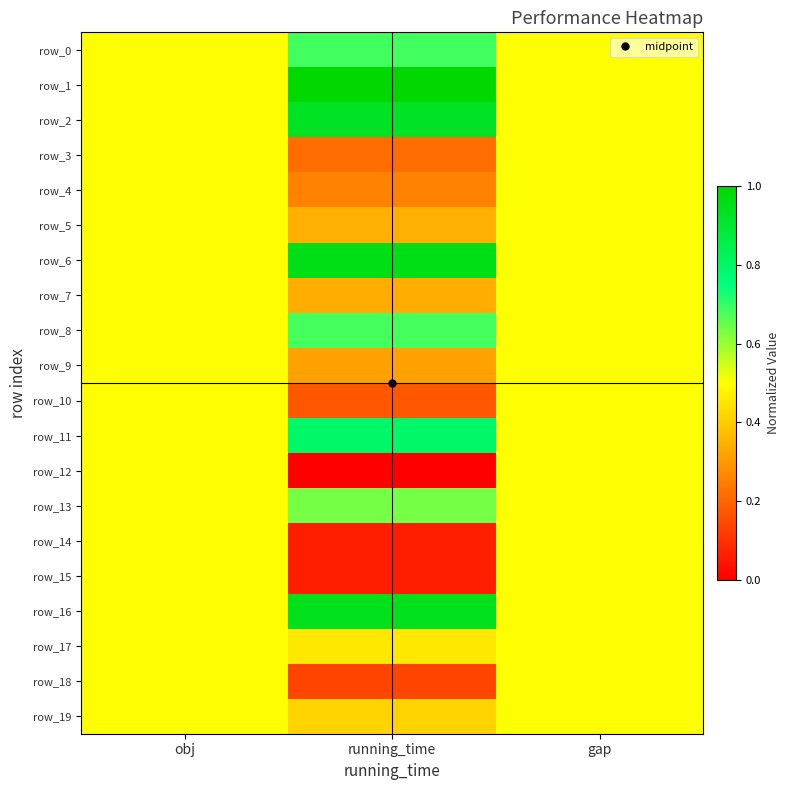

What is the difference between the row_19 values at running_time and obj?

0.1